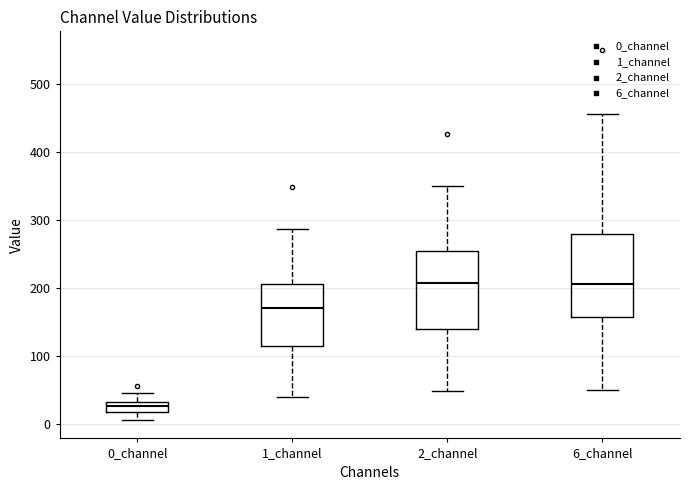

Where does the upper whisker of the box for 6_channel end on the y-axis? The values are not printed on the chart, so give them approximately, as read against the axis.

460